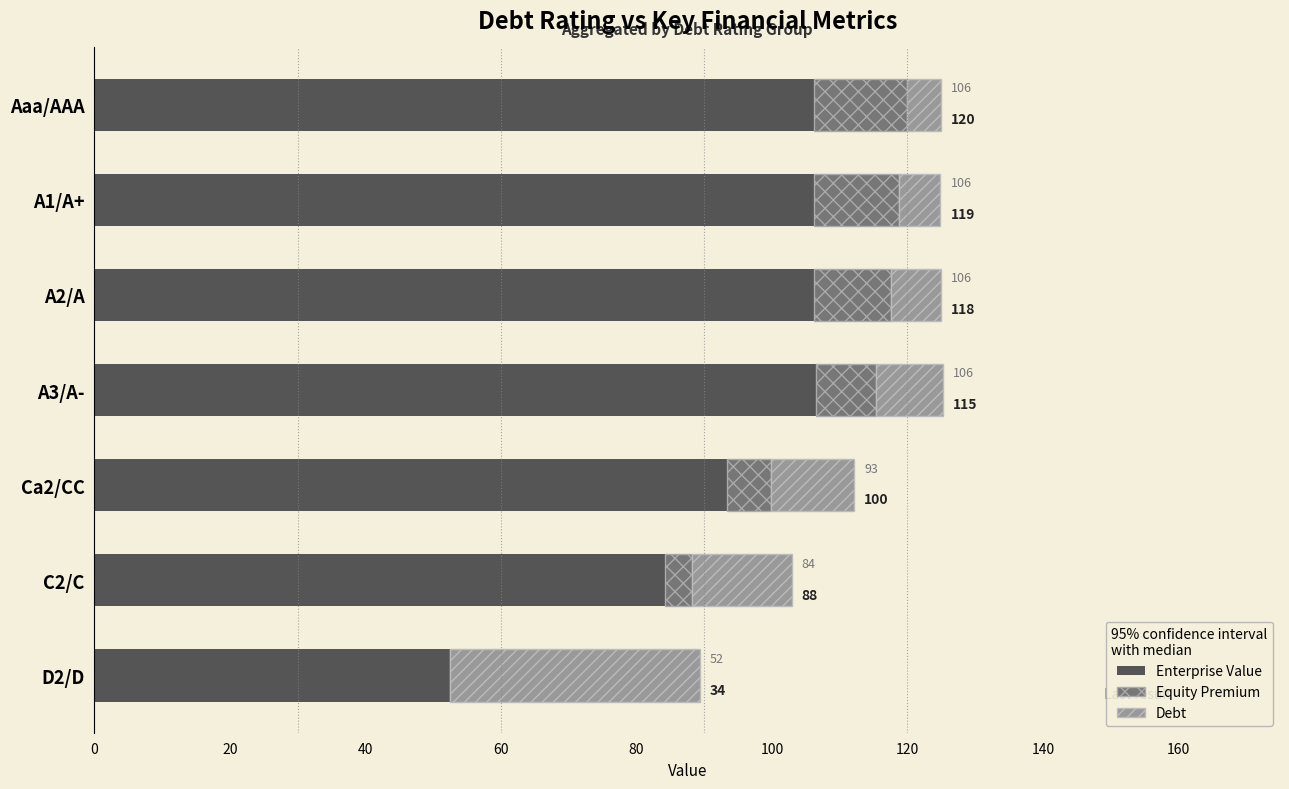

What are all the series names shown in the legend?

Enterprise Value, Equity Premium, Debt